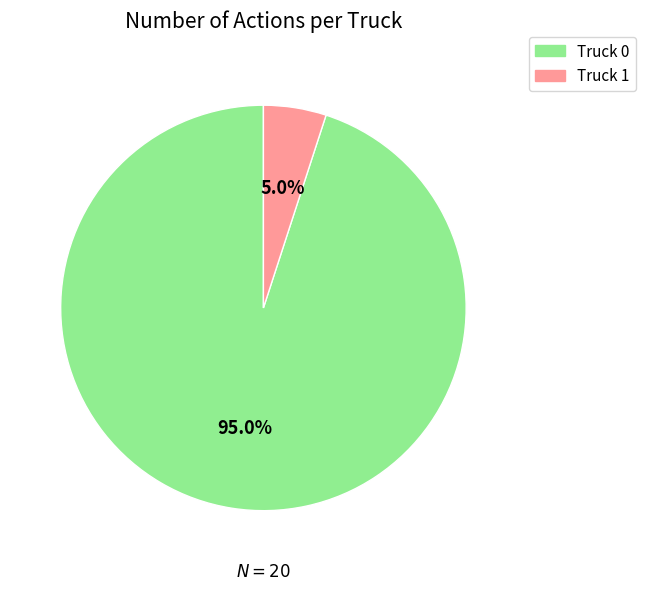

To the nearest percent, what is the average slice percentage?

50%